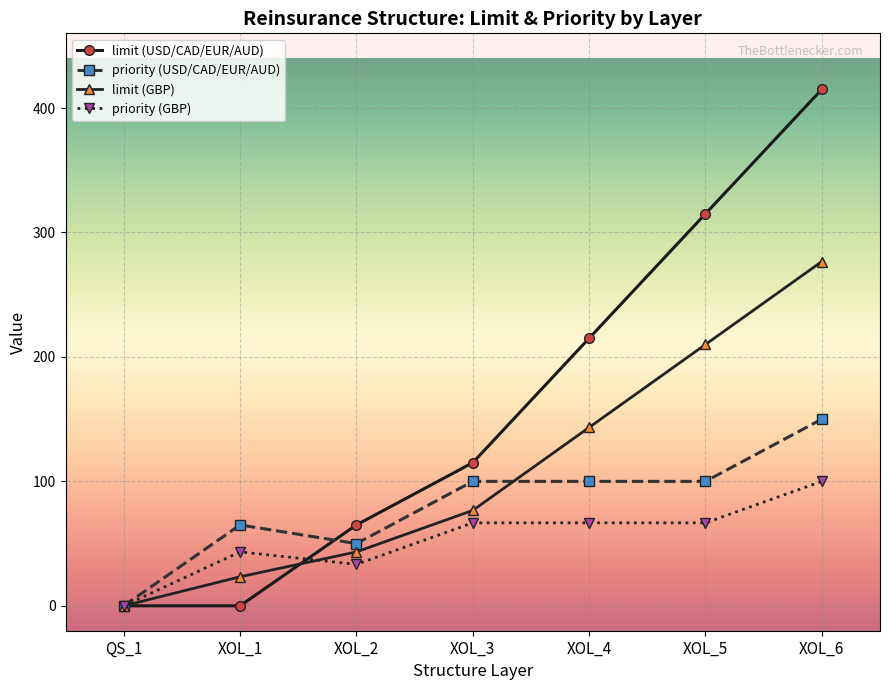

Between QS_1 and XOL_3, which series saw the biggest shift?

limit (USD/CAD/EUR/AUD)